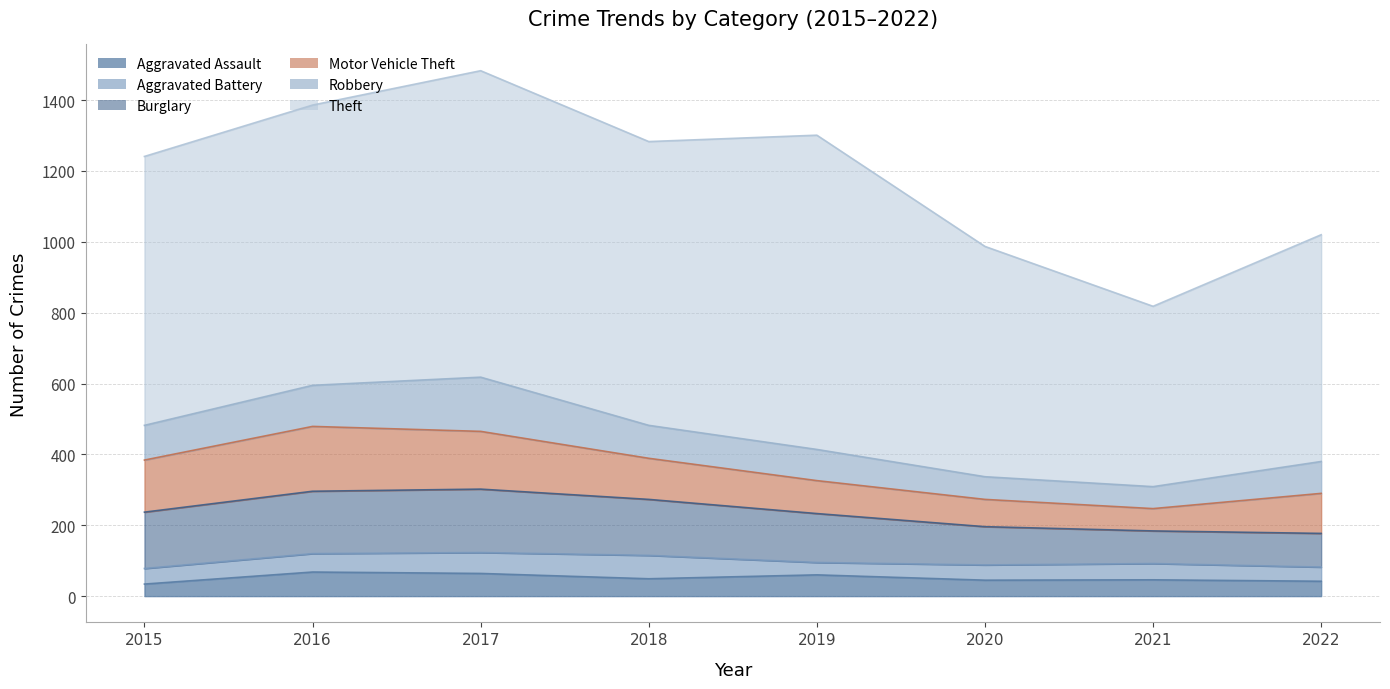

What is the lowest value of the Burglary series?

92